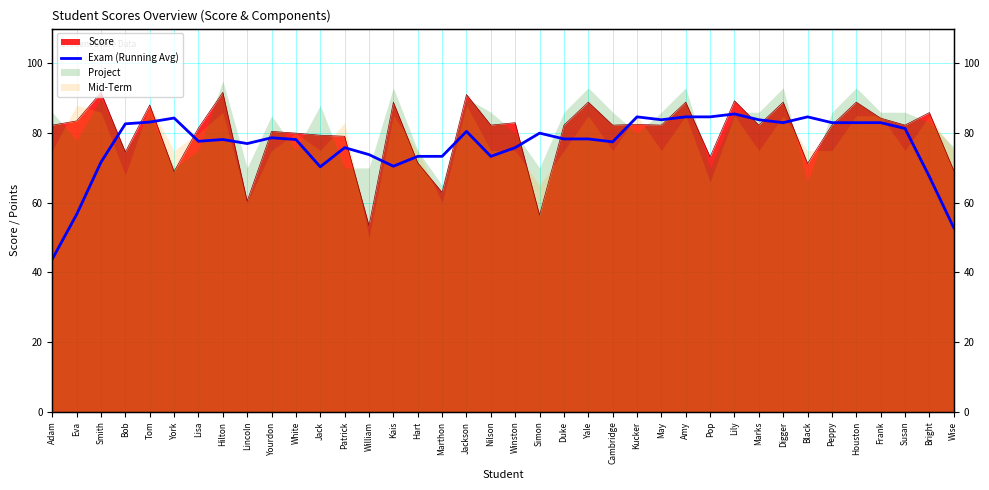

How many points are higher than both their immediate neighbors (excluding endpoints)?

10